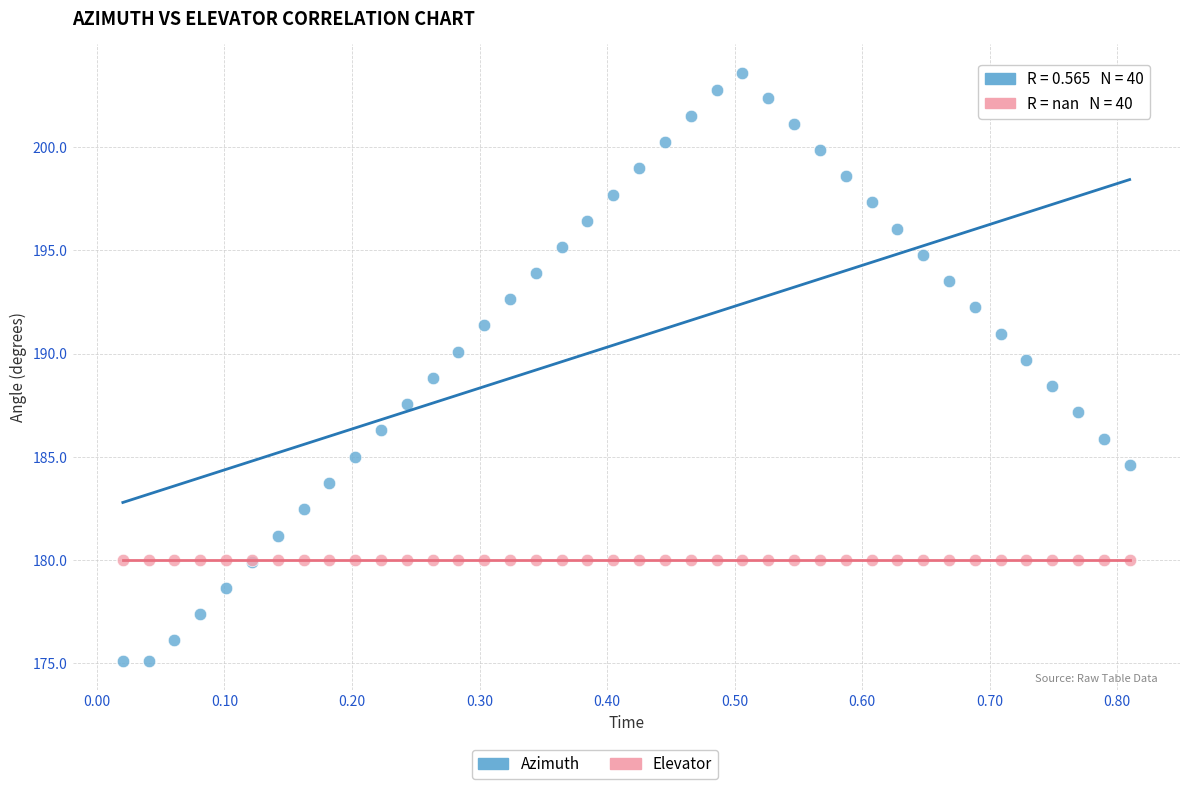

Which series contains the highest Y value?

Azimuth